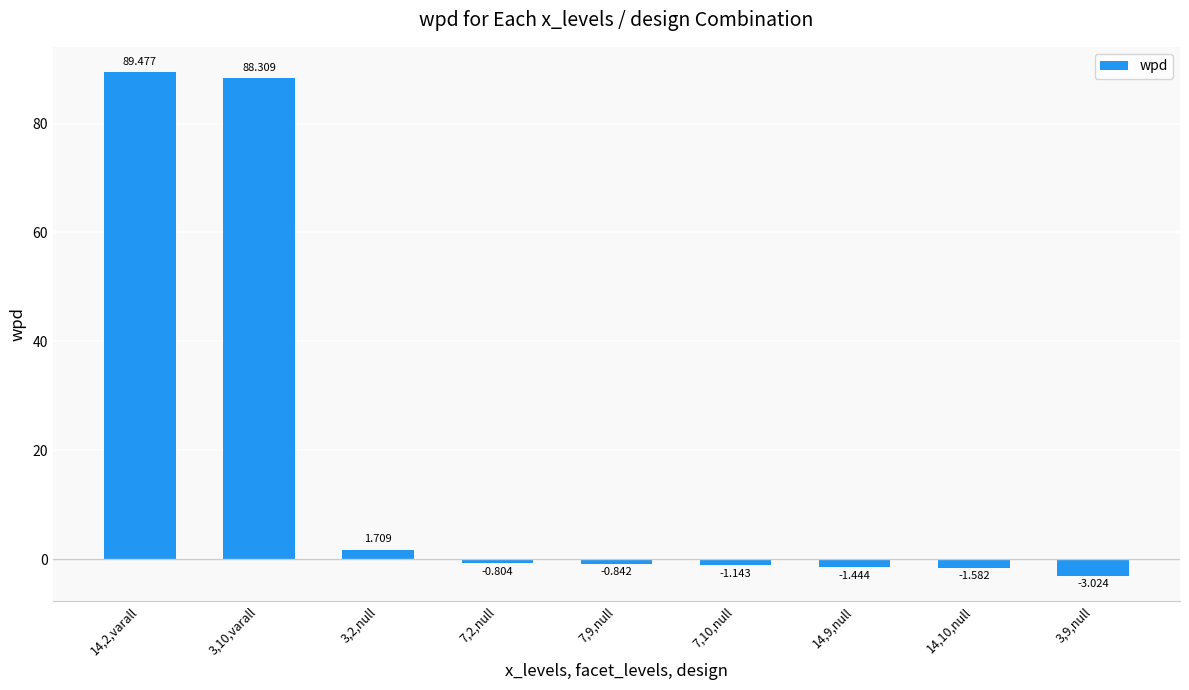

True or false: the data shows 1.7 at 3,2,null.

True